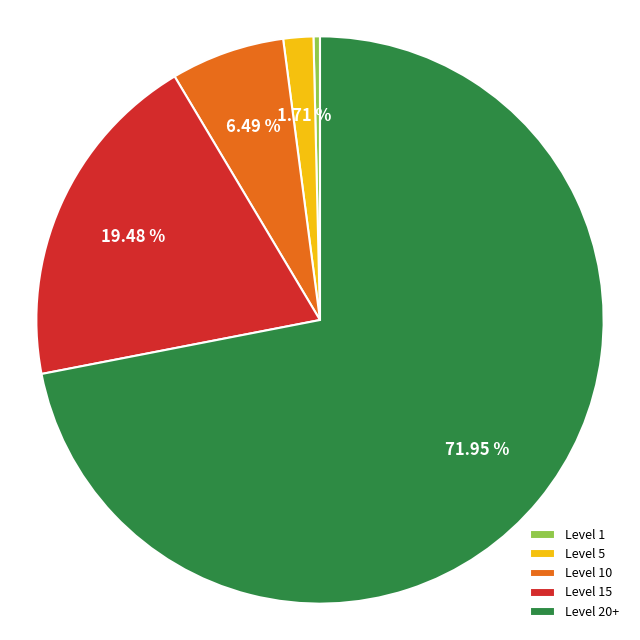

To the nearest percent, what is the average slice percentage?

20%